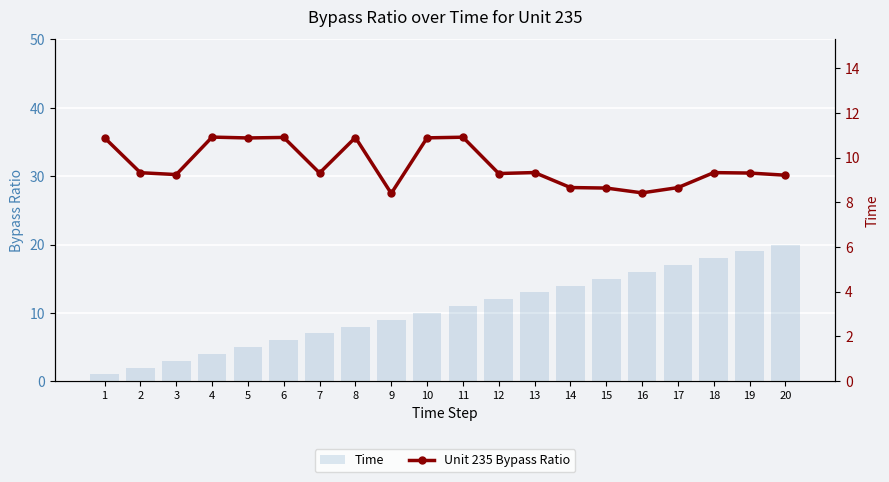

What is the sum of the Time values at 13 and 4?

17.0